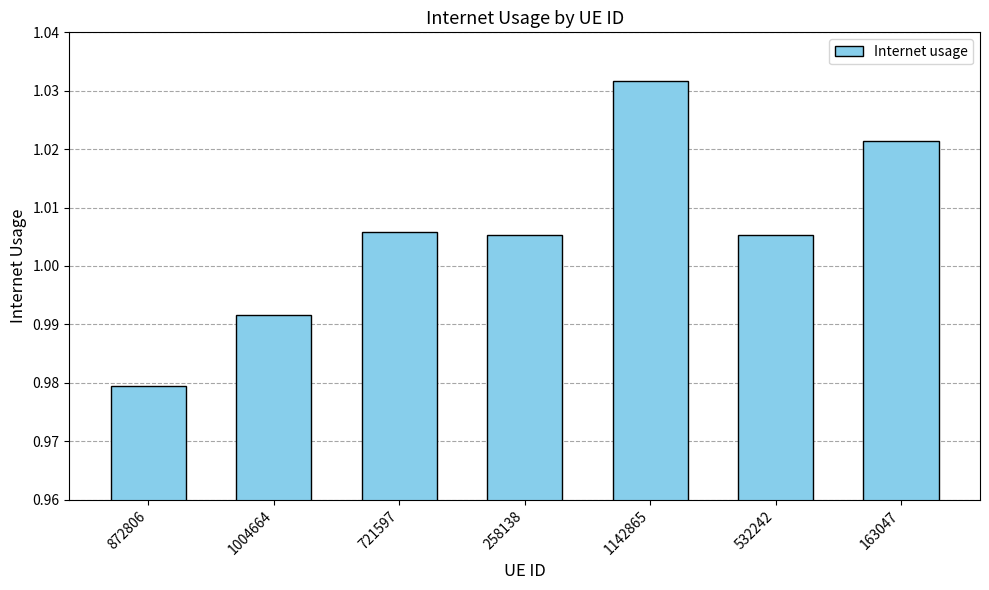

Which category has the highest value across all series?

1142865